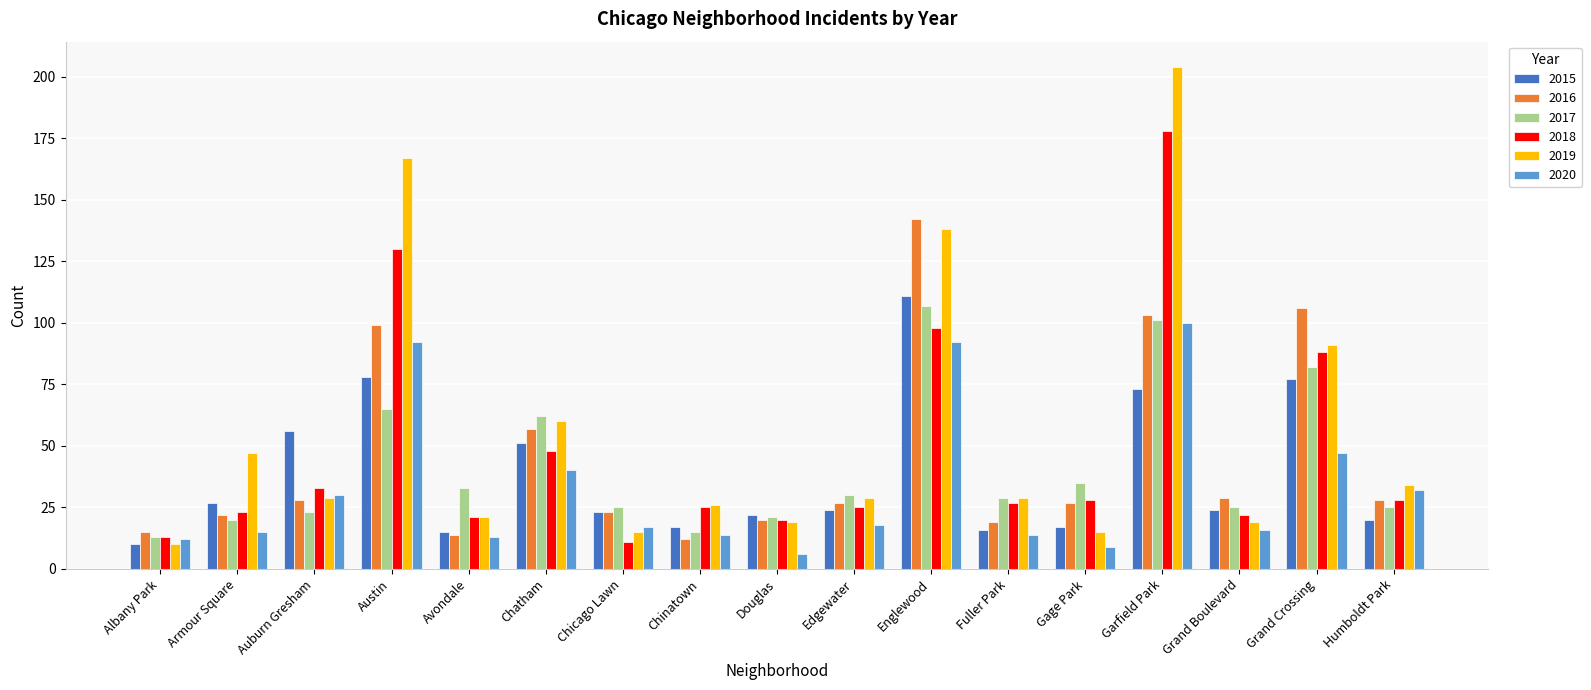

At which label does 2020 reach its minimum?

Douglas